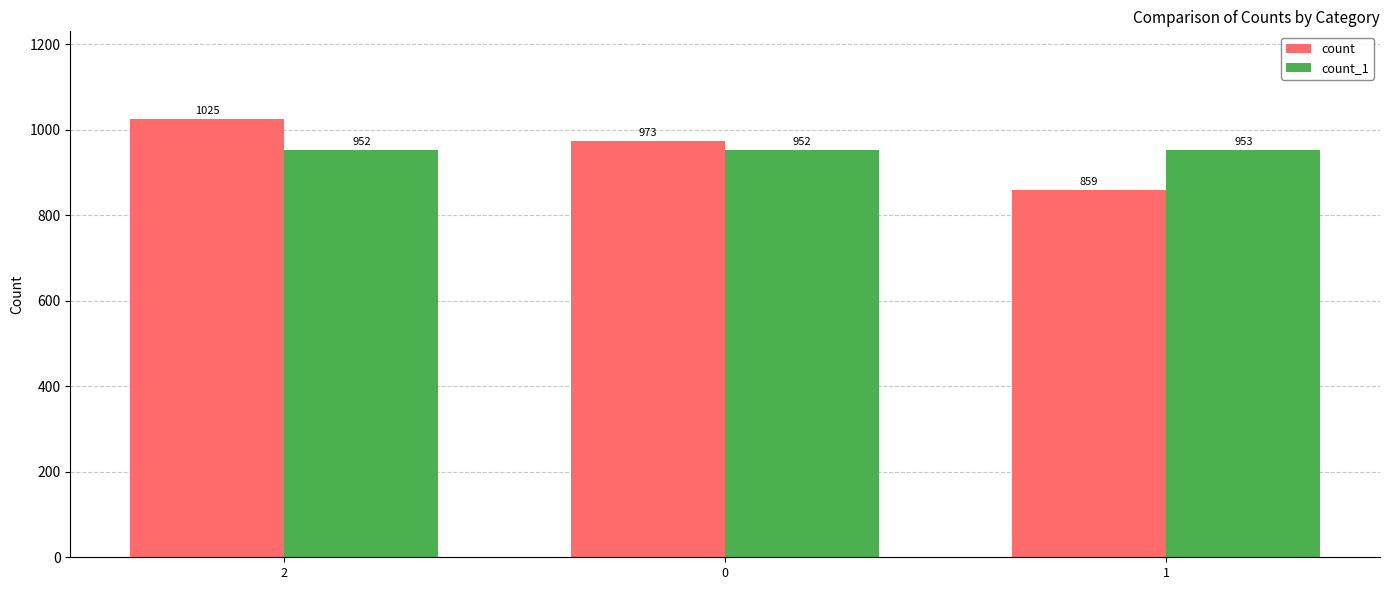

Which category has the highest value in the count_1 series?

1